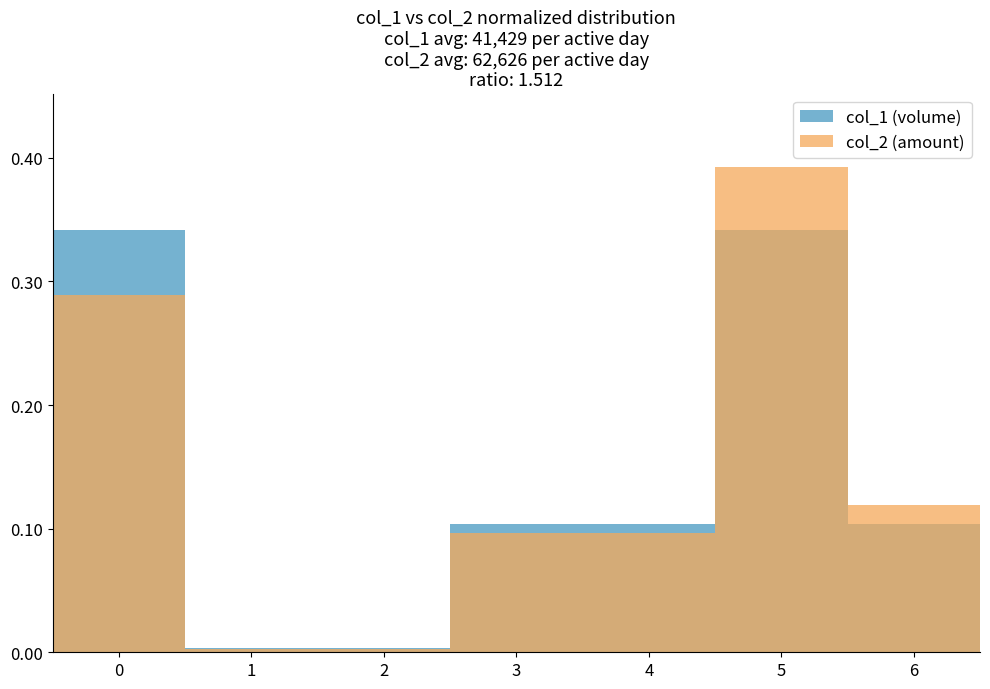

Is the value of col_2 (amount) at 5 greater than the value of col_1 (volume) at 5?

Yes